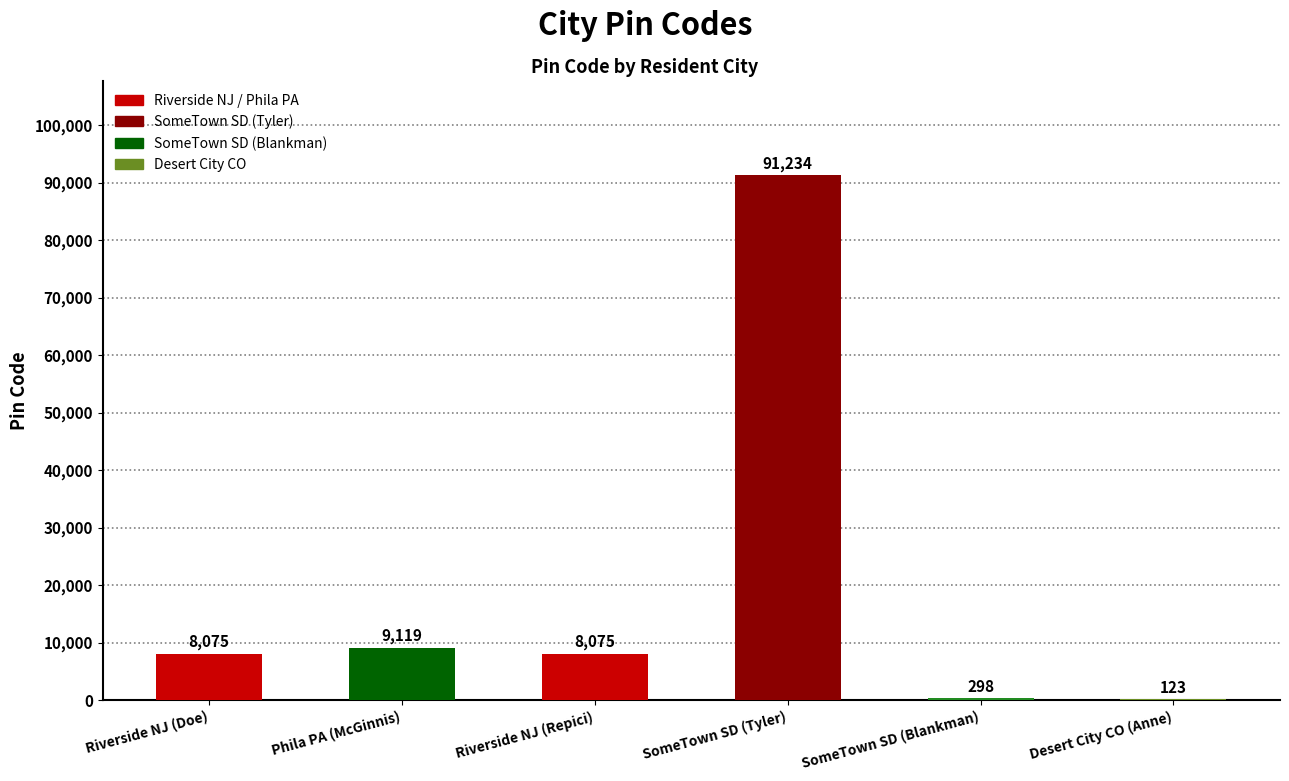

True or false: the data shows 2241 at Riverside NJ (Doe).

False